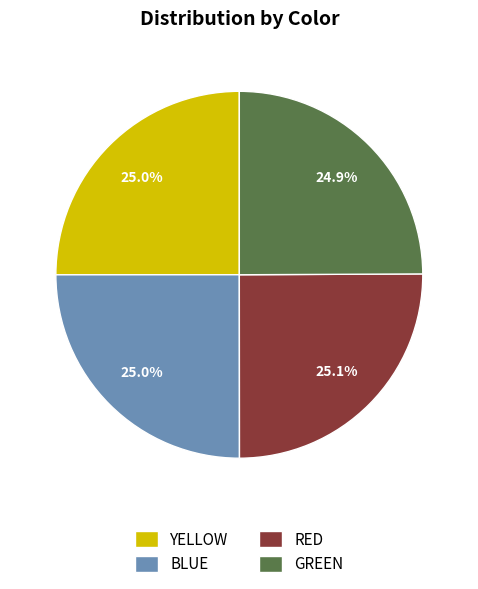

To the nearest percent, what portion does RED represent?

25%